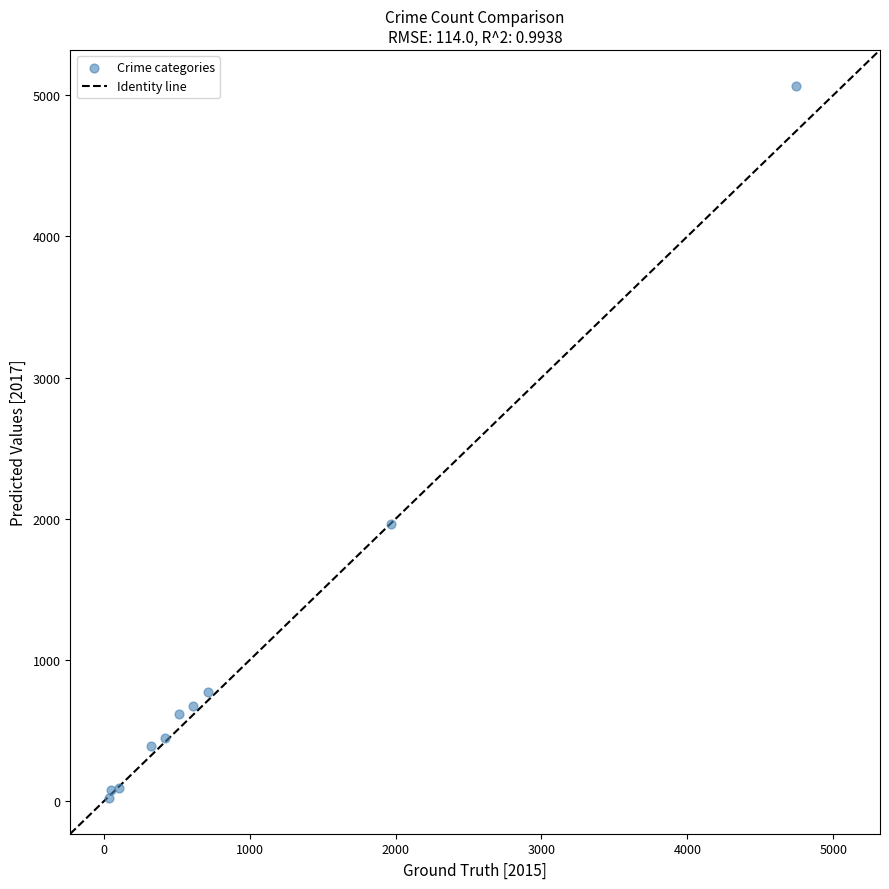

What Y value in the scatter plot is closest to 2545?

1961